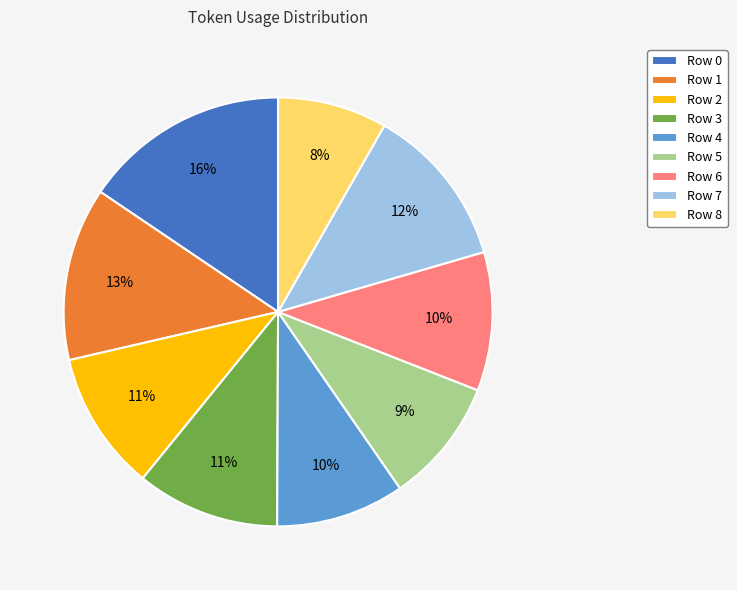

Is the sum of Row 7 and Row 6 greater than half?

No